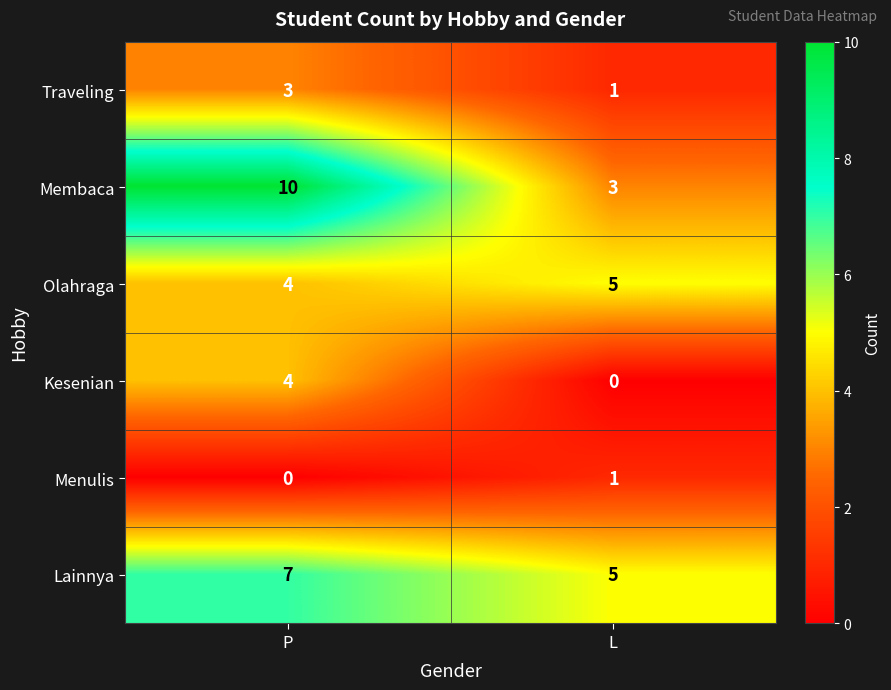

Reading left to right, extract all data points from this chart.

Traveling: 3	1
Membaca: 10	3
Olahraga: 4	5
Kesenian: 4	0
Menulis: 0	1
Lainnya: 7	5